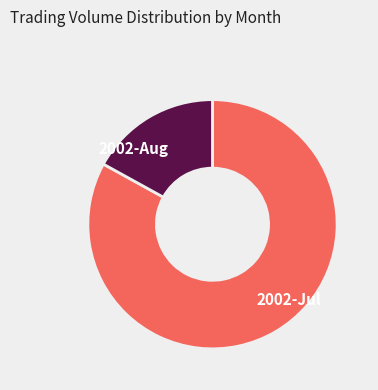

Is there any slice that represents more than half of the pie?

Yes